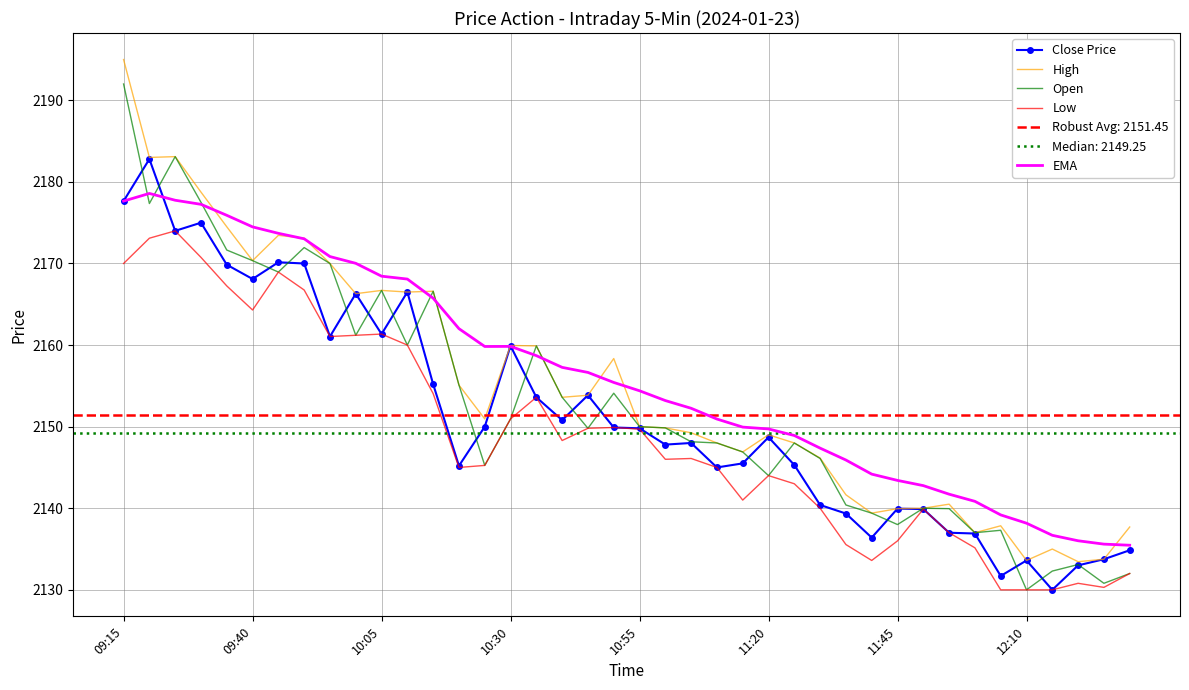

Which series has the widest spread of values?

Open